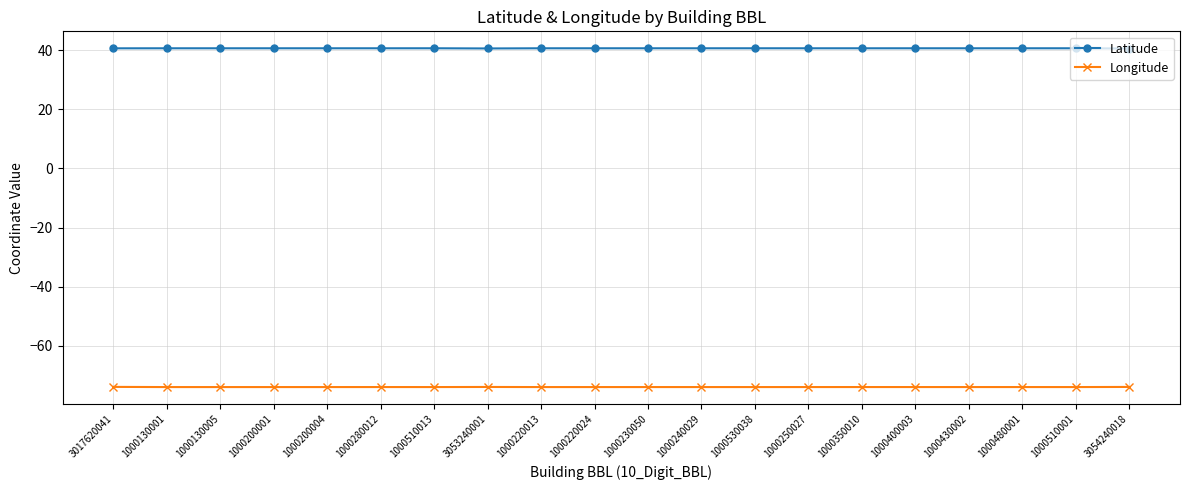

True or false: Latitude and Longitude cross at least once.

False